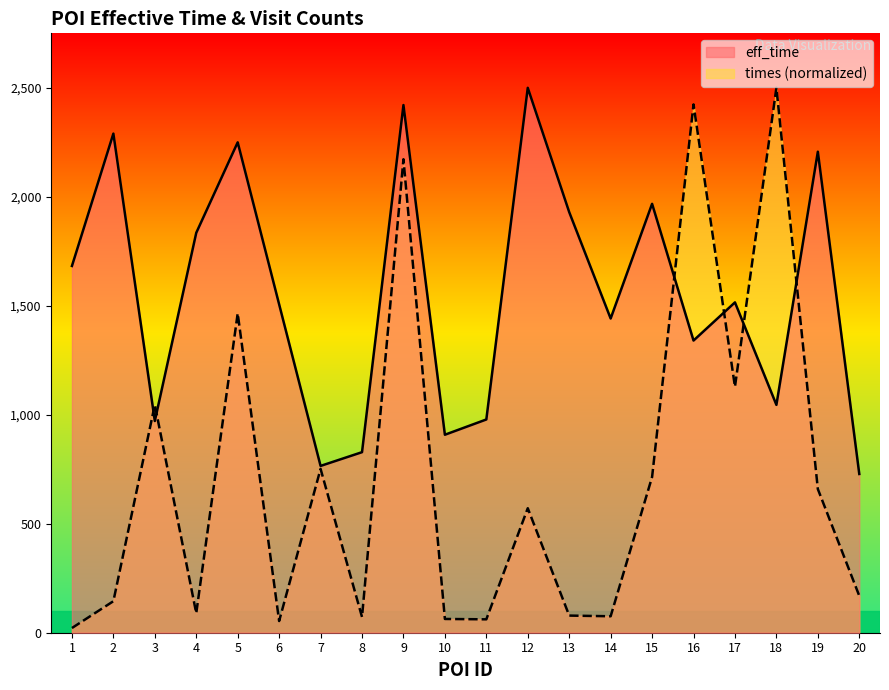

At which label does eff_time reach its minimum?

20